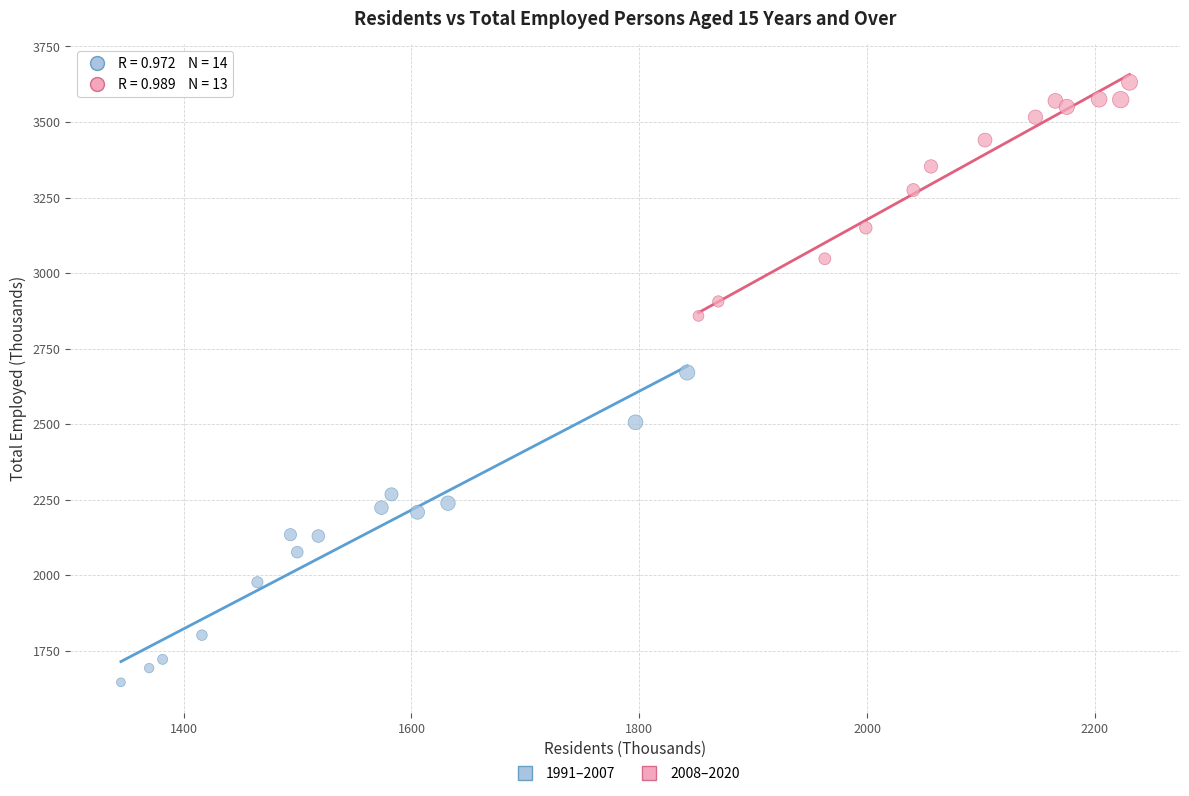

Which series has the largest Y range (max minus min)?

1991–2007